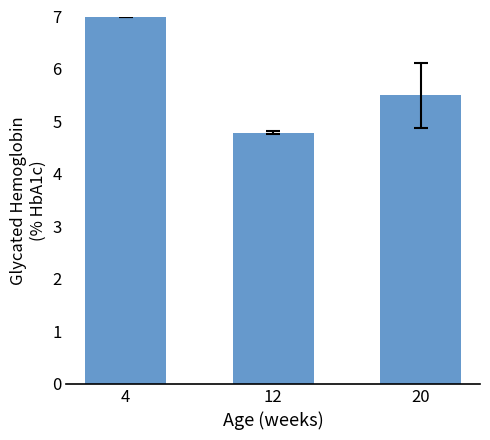

What is the difference between the maximum and minimum values?

2.2